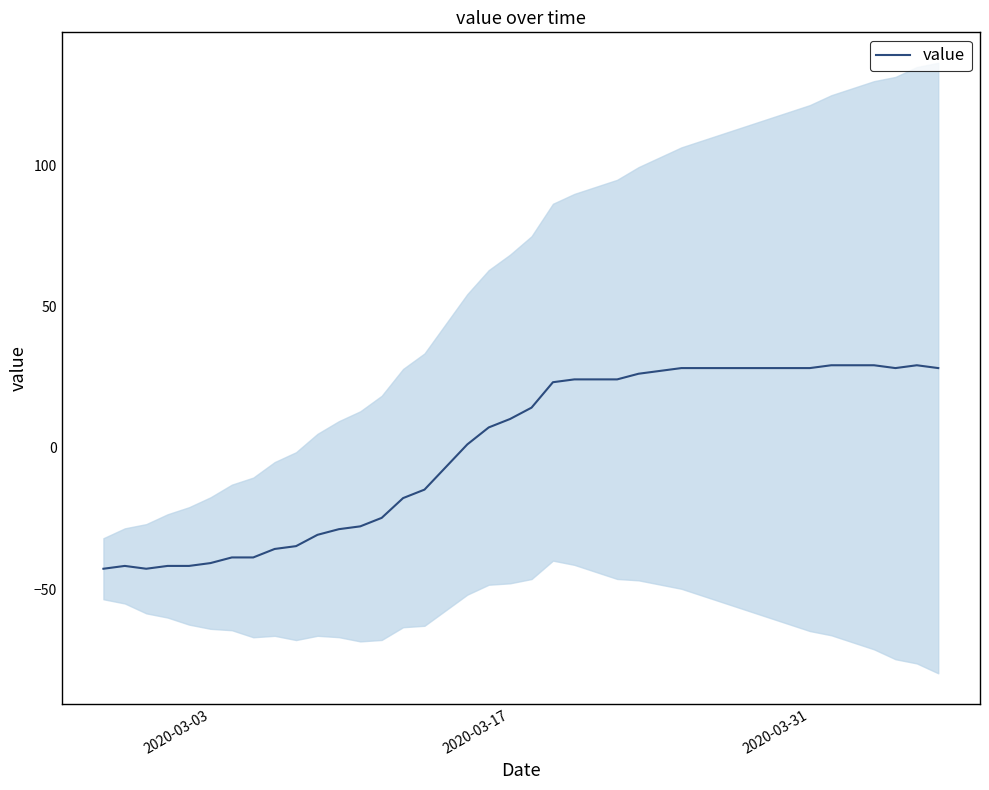

How many points are lower than both their immediate neighbors (excluding endpoints)?

2